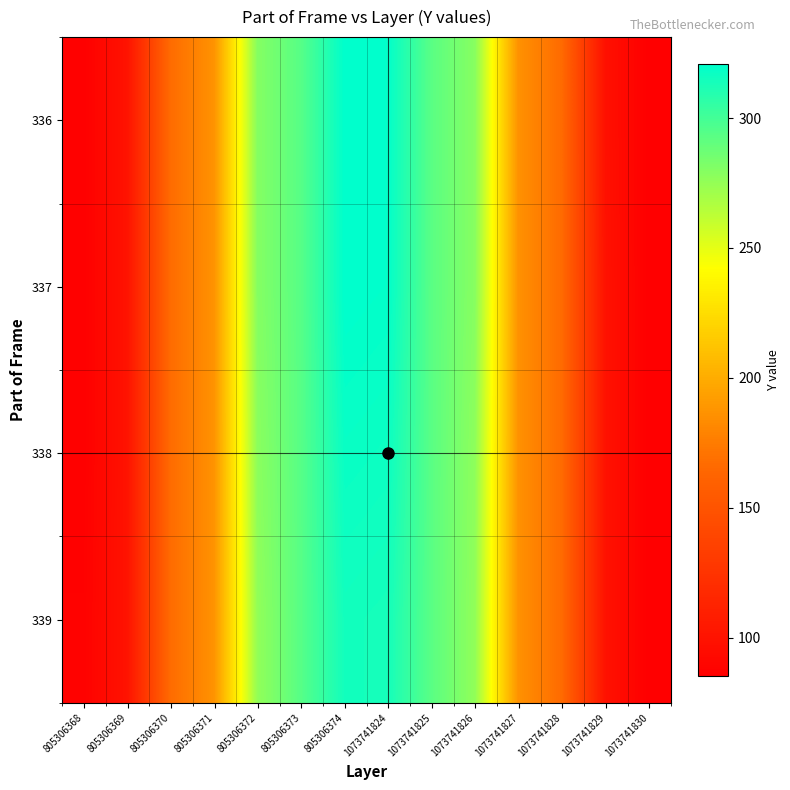

Reading left to right, list all the values displayed in this chart.

336: 805306368=86	805306369=100	805306370=167	805306371=187	805306372=280	805306373=294	805306374=321	1073741824=320	1073741825=293	1073741826=279	1073741827=186	1073741828=166	1073741829=98	1073741830=85
337: 805306368=86	805306369=100	805306370=167	805306371=187	805306372=280	805306373=294	805306374=321	1073741824=320	1073741825=293	1073741826=279	1073741827=186	1073741828=166	1073741829=99	1073741830=85
338: 805306368=86	805306369=100	805306370=167	805306371=187	805306372=278	805306373=294	805306374=318	1073741824=317	1073741825=293	1073741826=277	1073741827=186	1073741828=166	1073741829=99	1073741830=85
339: 805306368=87	805306369=100	805306370=167	805306371=187	805306372=276	805306373=294	805306374=315	1073741824=314	1073741825=293	1073741826=276	1073741827=186	1073741828=166	1073741829=99	1073741830=85